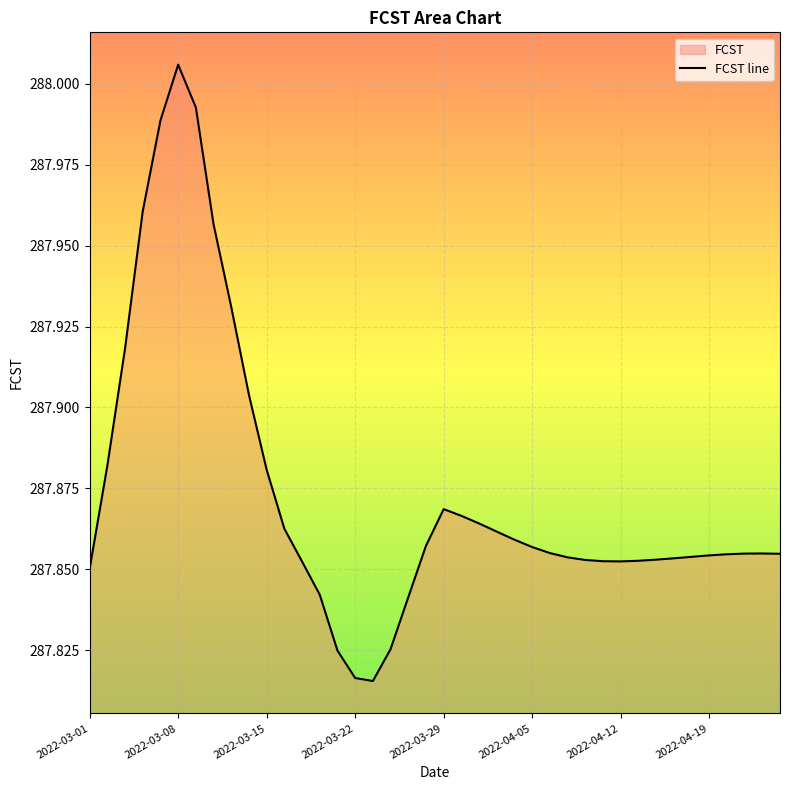

What is the difference between the maximum and second lowest values?

0.2